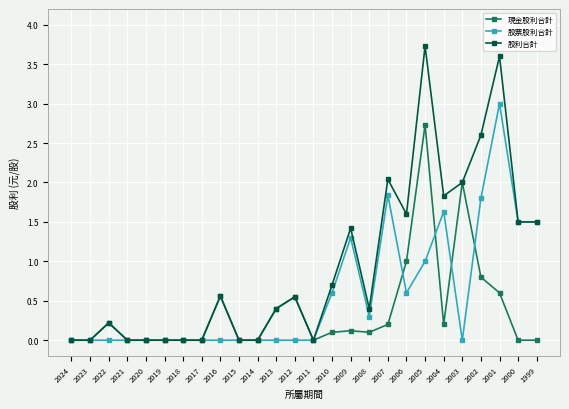

At which category is the sum across all series the highest?

2005